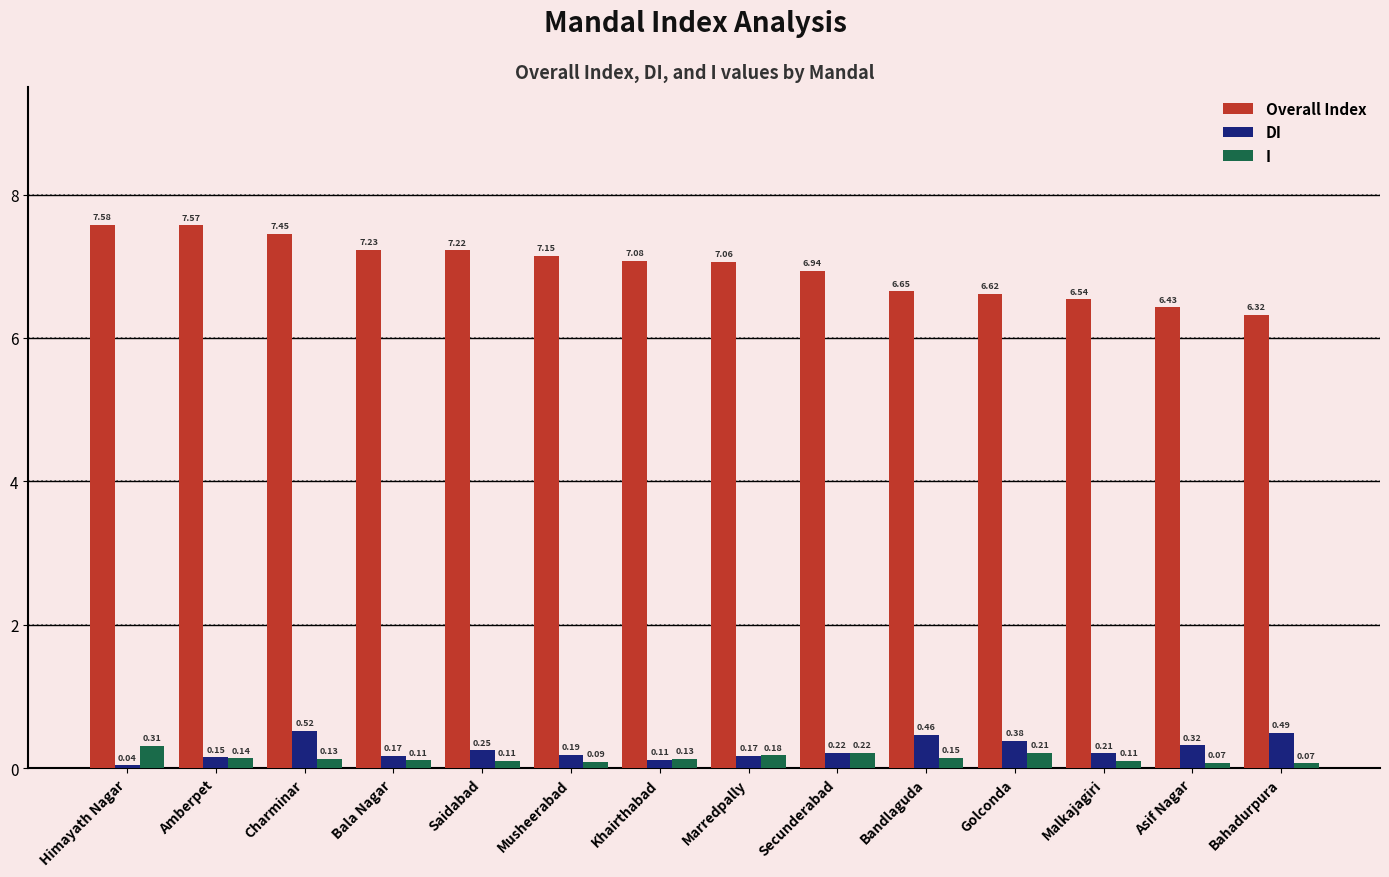

At which category is the sum across all series the highest?

Charminar